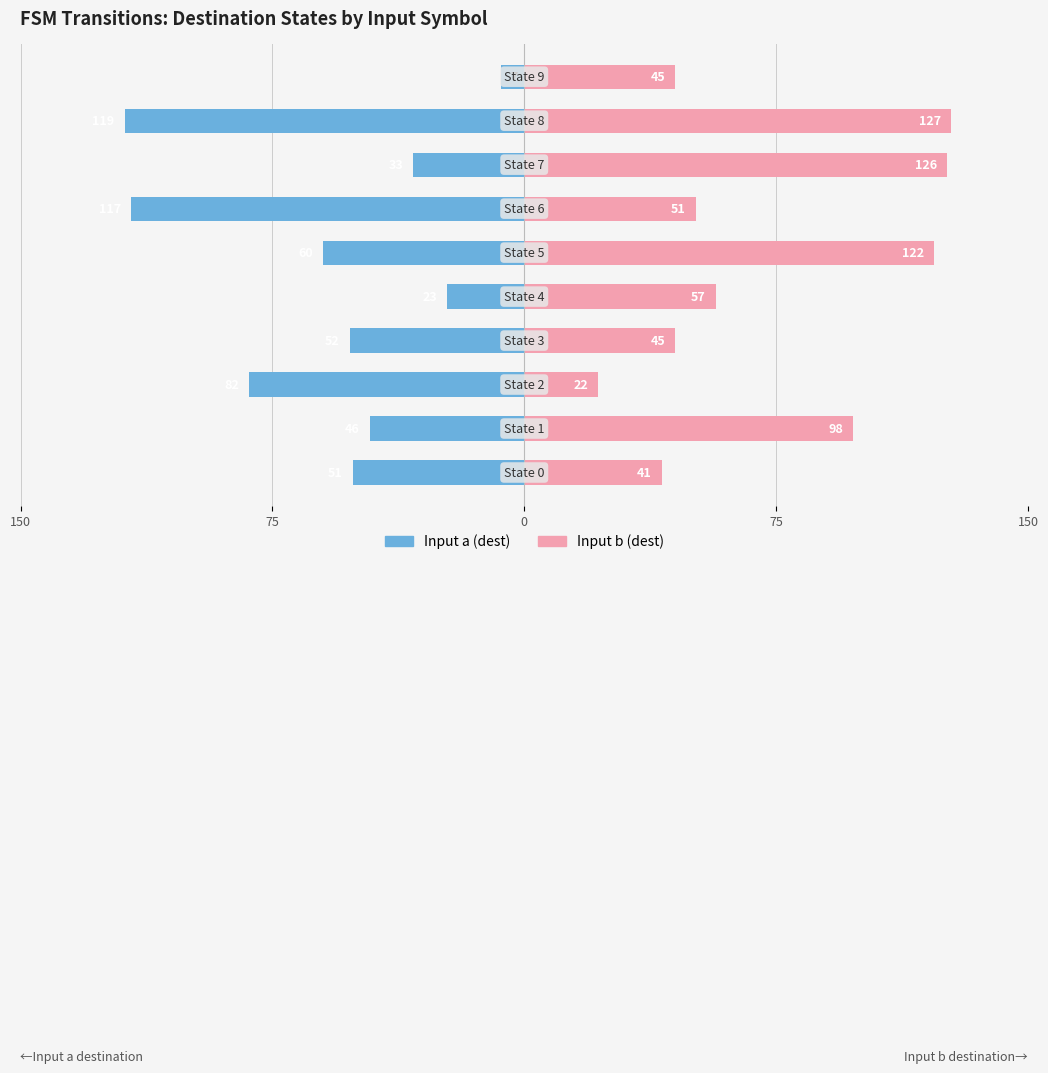

How many values in the Input b (dest) series exceed 57?

4